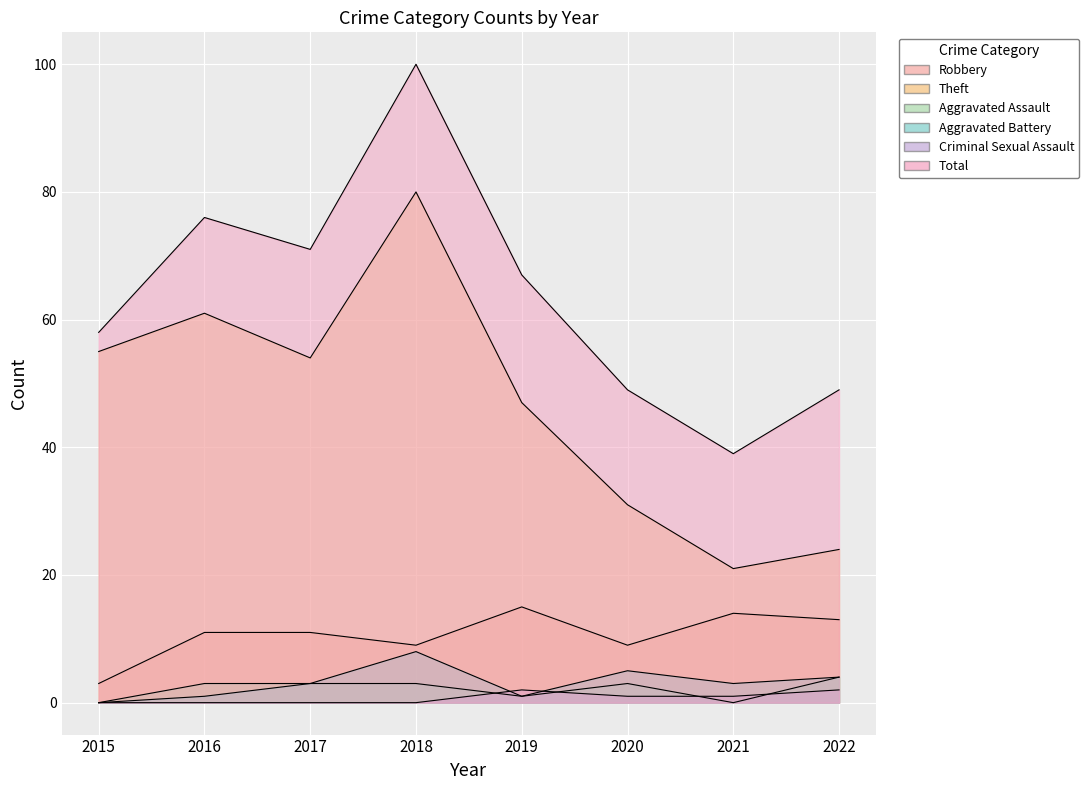

How many Aggravated Battery values are between 1 and 5?

6